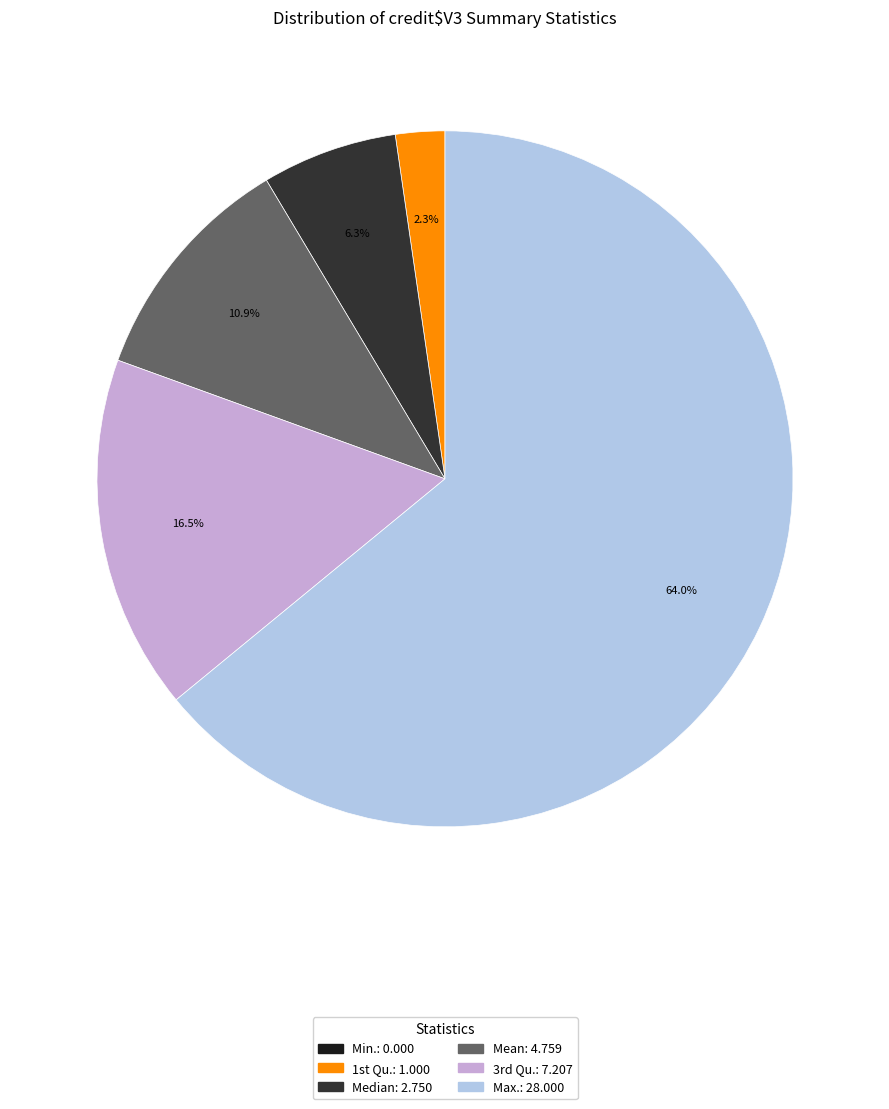

Does Max.: 28.000 account for over 50% of the chart?

Yes